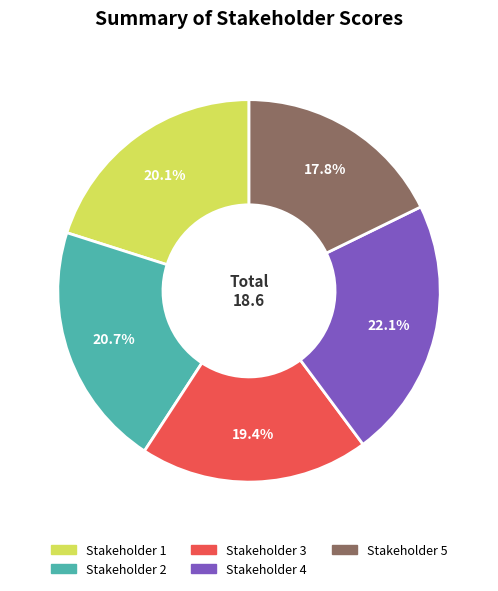

How many slices are in this pie chart?

5